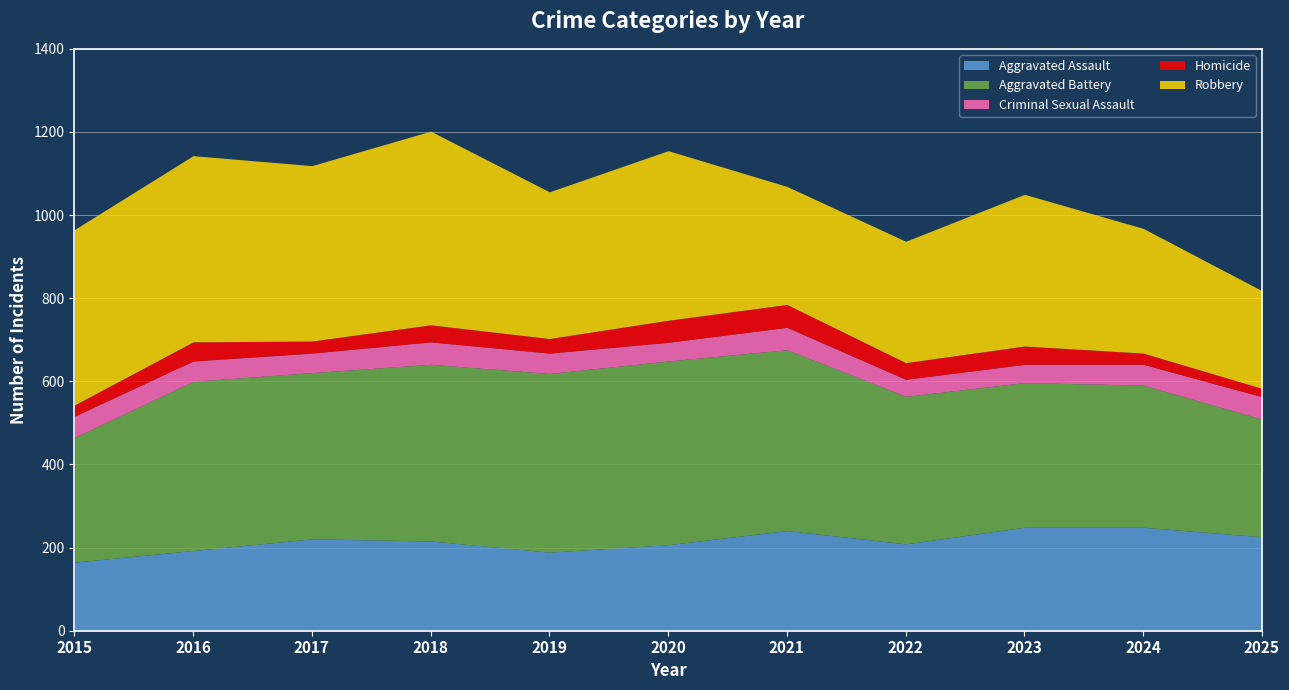

At which label is Aggravated Battery closest to 362?

2022